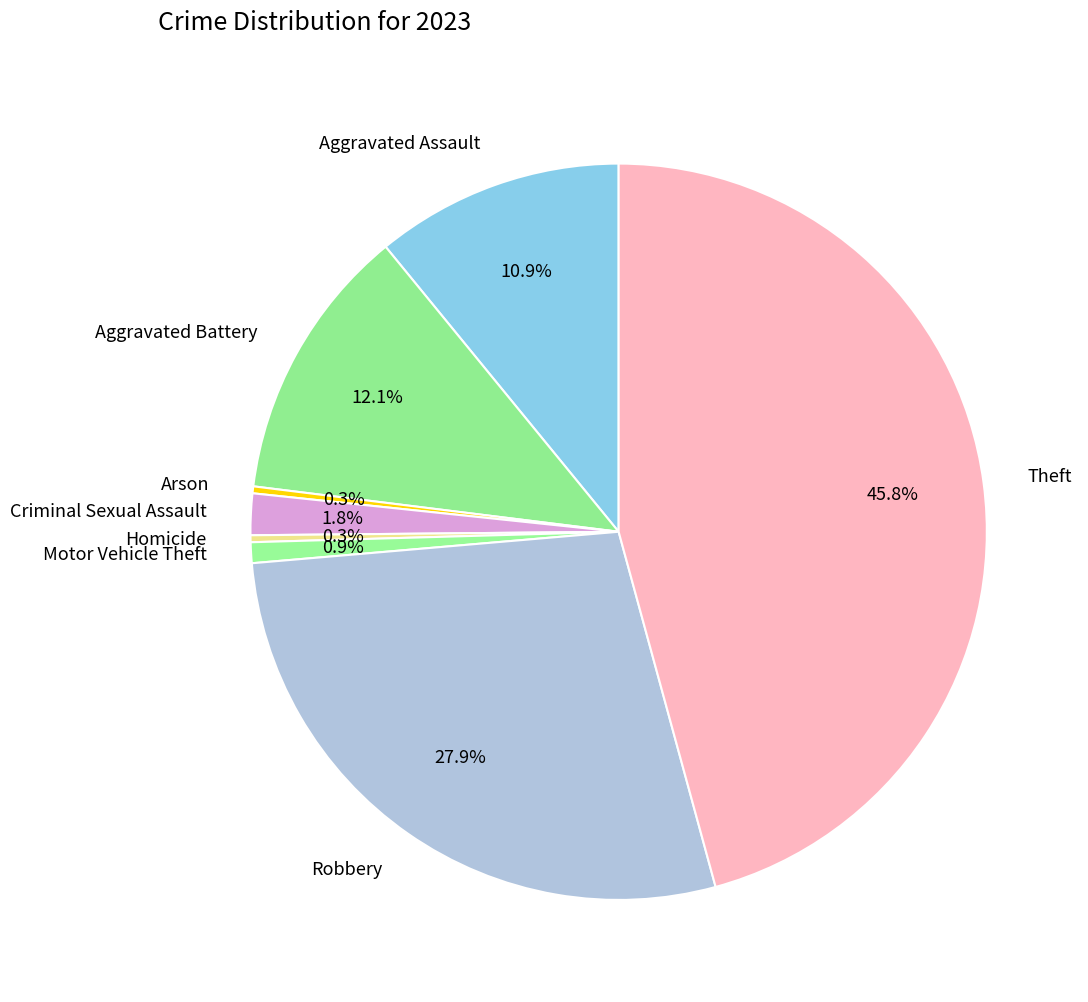

How many segments does this pie chart have?

8